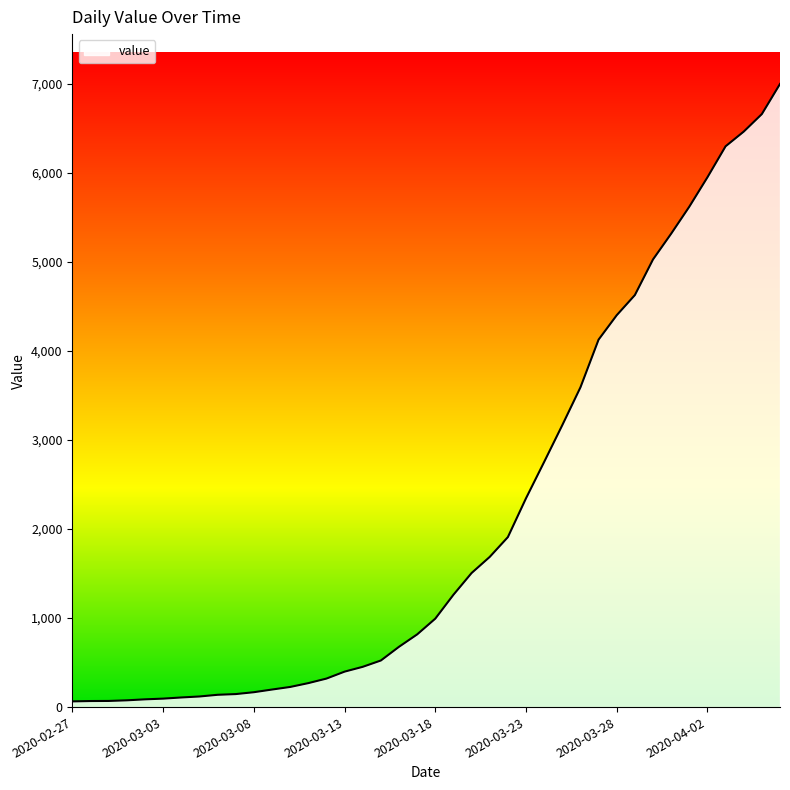

What is the difference between the second highest and minimum values?

6593